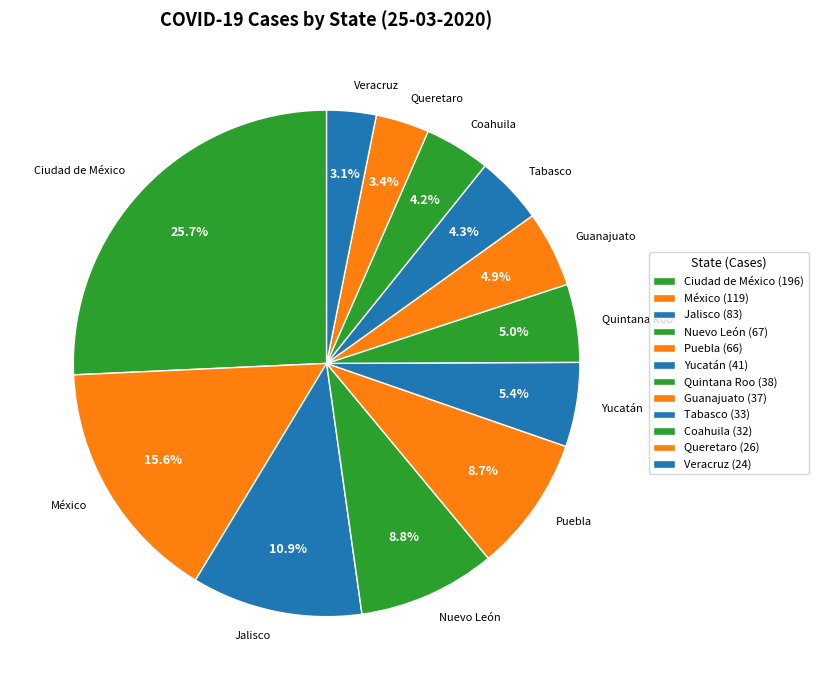

Is there a majority slice in this chart?

No